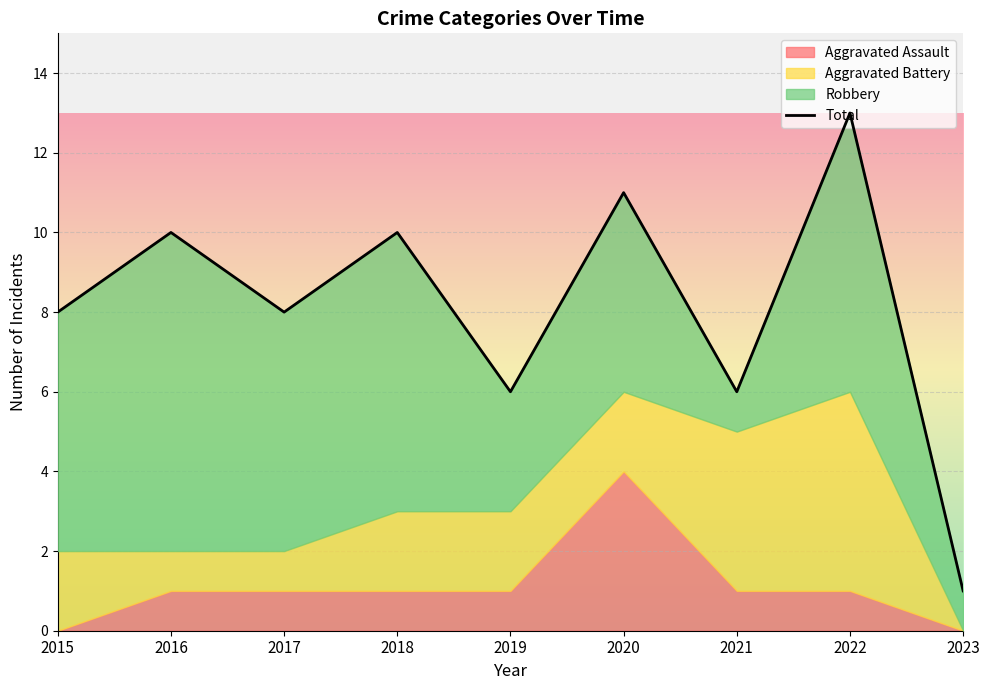

List the labels in order of value, largest first.

2022, 2020, 2016, 2018, 2015, 2017, 2019, 2021, 2023